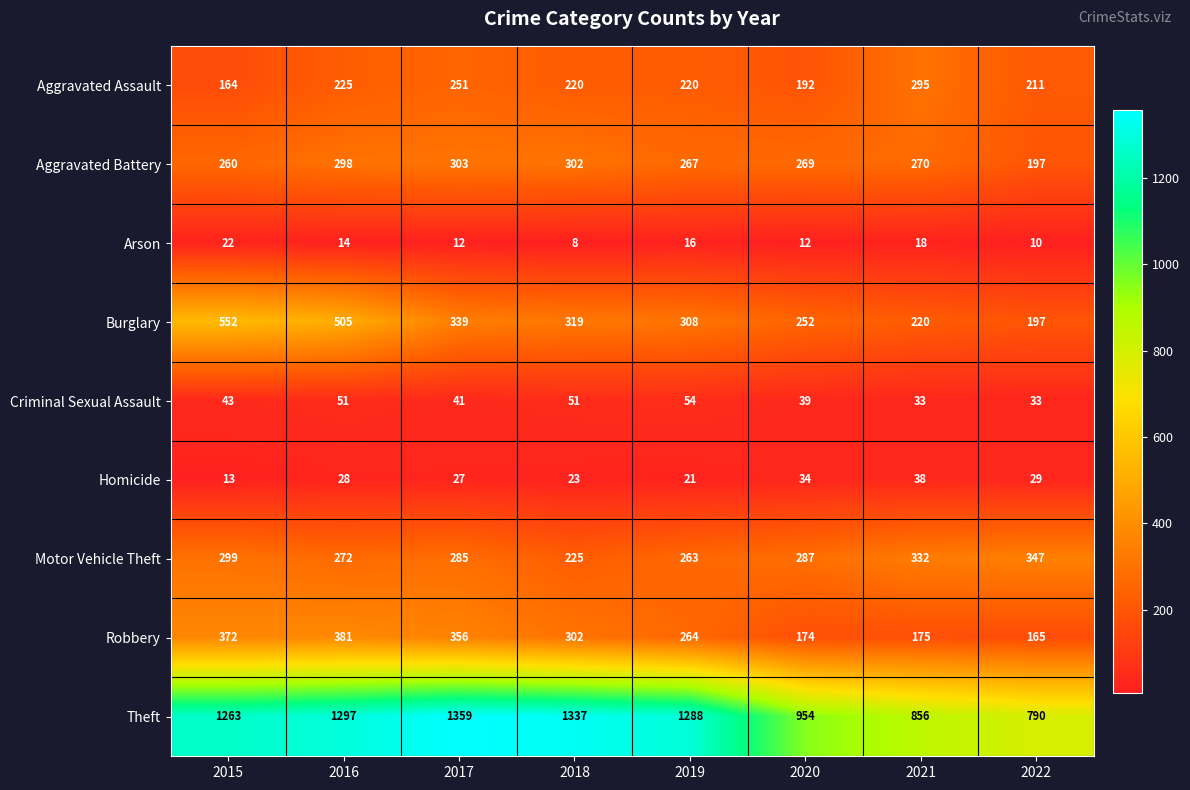

What is the difference between the Motor Vehicle Theft values at 2018 and 2019?

38